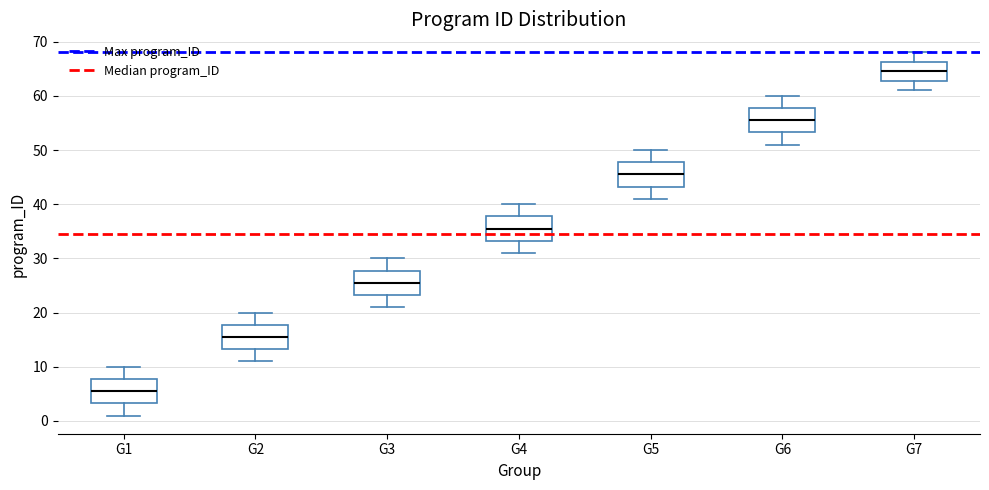

Reading left to right, read every box against the y-axis: the position of its median line, the range the box covers, and the ends of its whiskers. The values are not printed on the chart, so give them approximately, as read against the axis.

G1: median 6, box 3 to 8, whiskers 1 to 10
G2: median 16, box 13 to 18, whiskers 11 to 20
G3: median 26, box 23 to 28, whiskers 21 to 30
G4: median 36, box 33 to 38, whiskers 31 to 40
G5: median 46, box 43 to 48, whiskers 41 to 50
G6: median 56, box 53 to 58, whiskers 51 to 60
G7: median 65, box 63 to 66, whiskers 61 to 68